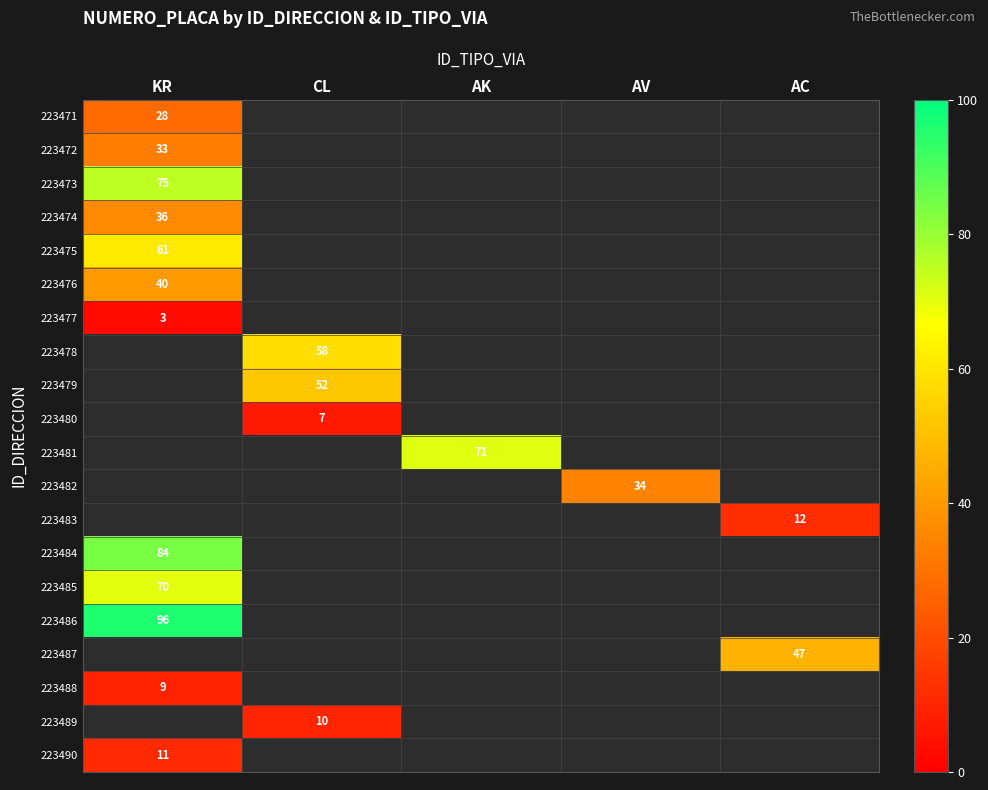

The 223484 series shows 84 at KR. True or false?

True